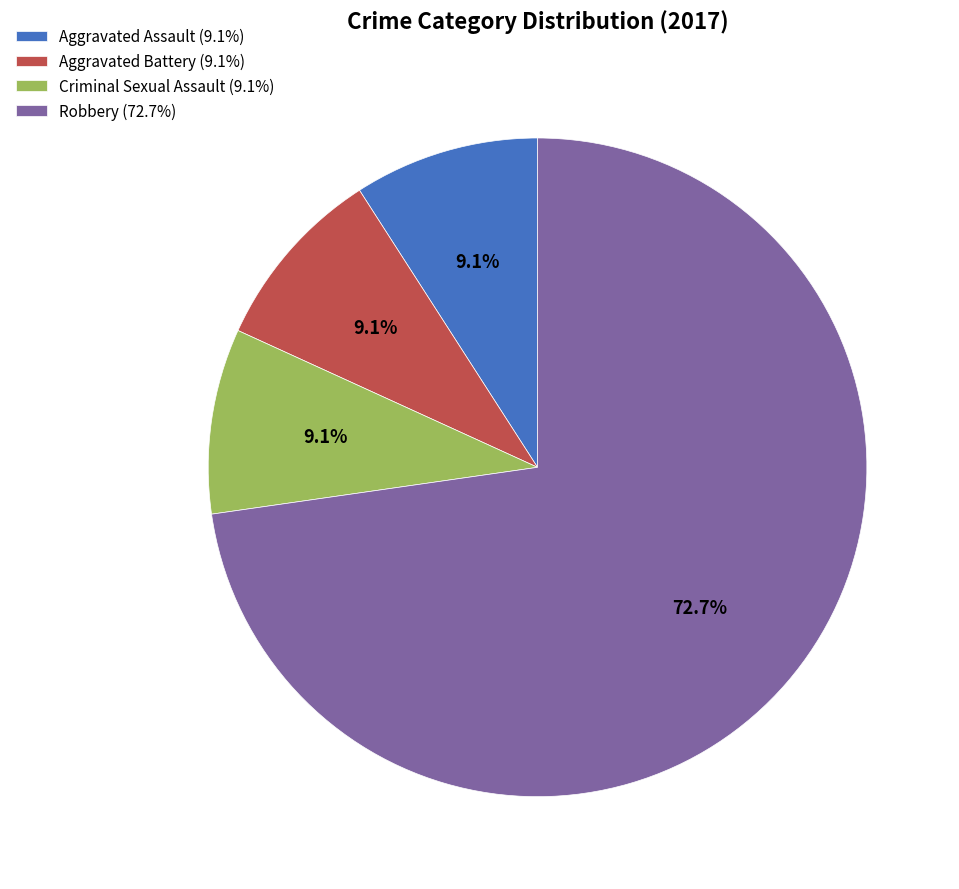

Is there any slice that represents more than half of the pie?

Yes